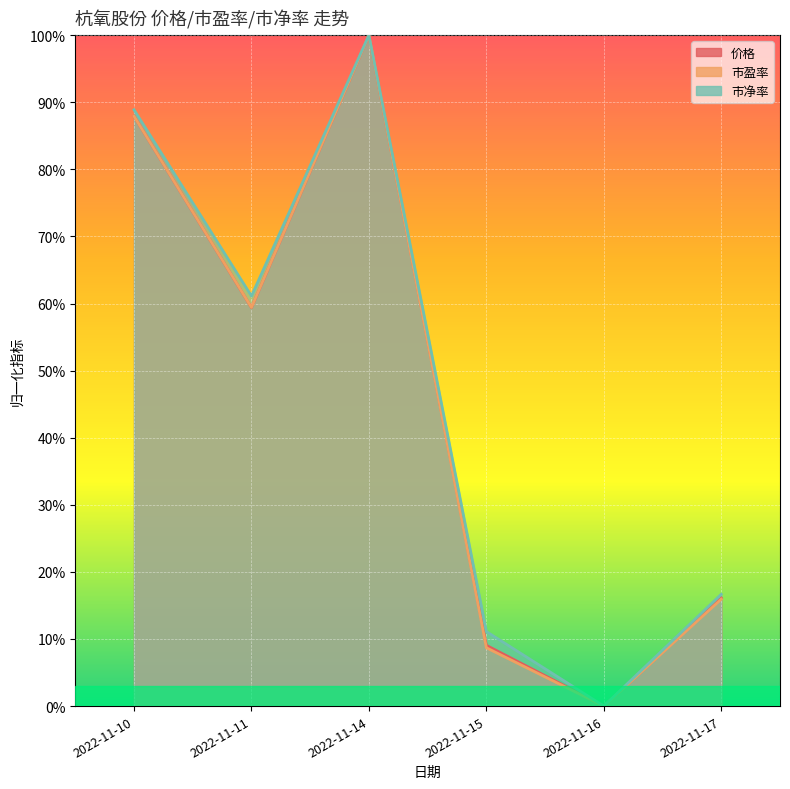

What is the greatest value displayed?

1.0